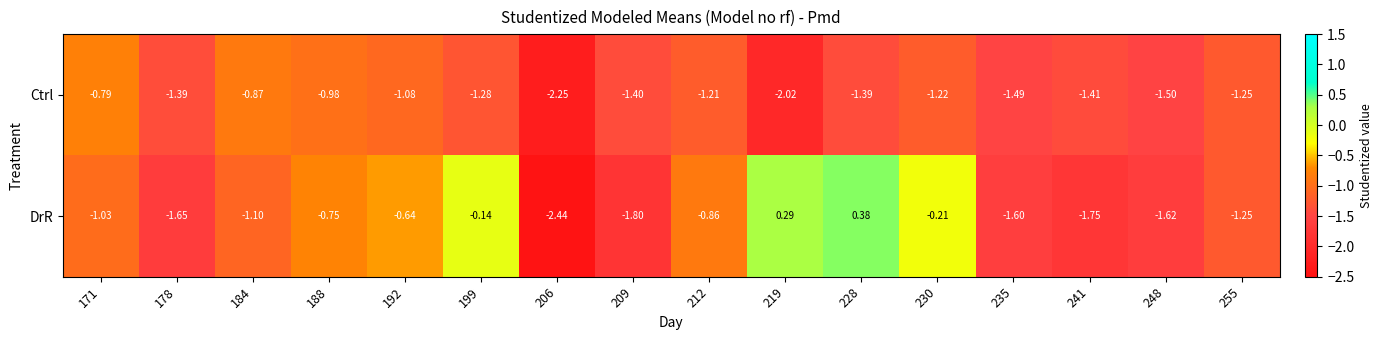

How many data points does each series have?

16